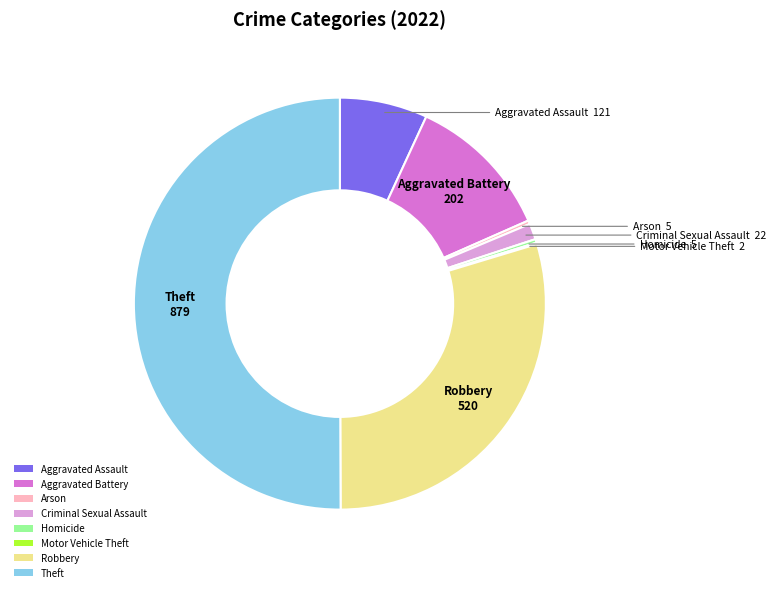

Do Aggravated Battery and Arson together represent more than half of the pie?

No